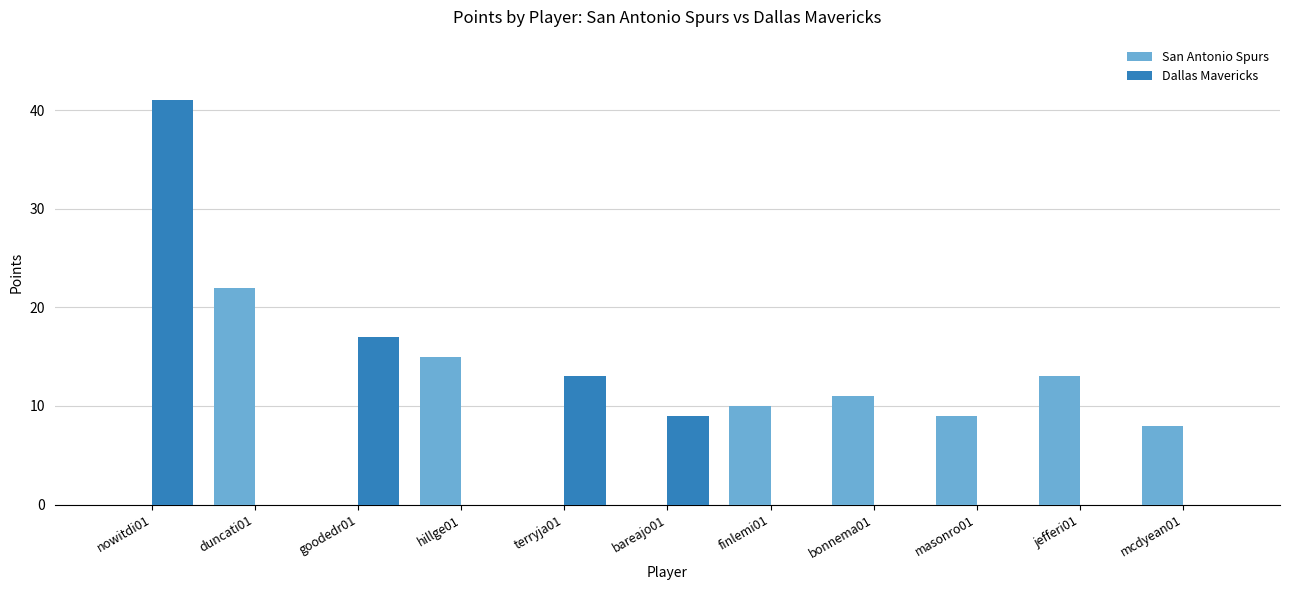

Reading left to right, transcribe all the data shown in this chart.

San Antonio Spurs: 0	22	0	15	0	0	10	11	9	13	8
Dallas Mavericks: 41	0	17	0	13	9	0	0	0	0	0